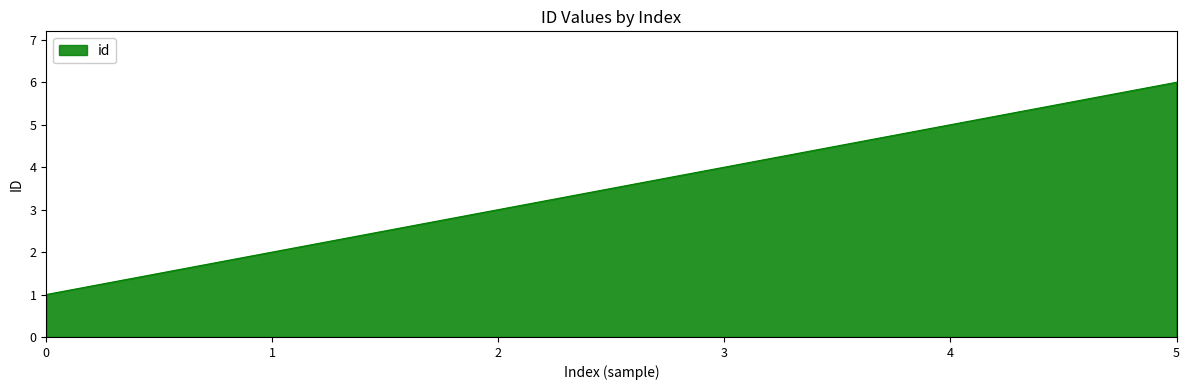

Between 5 and 3, which is larger?

5